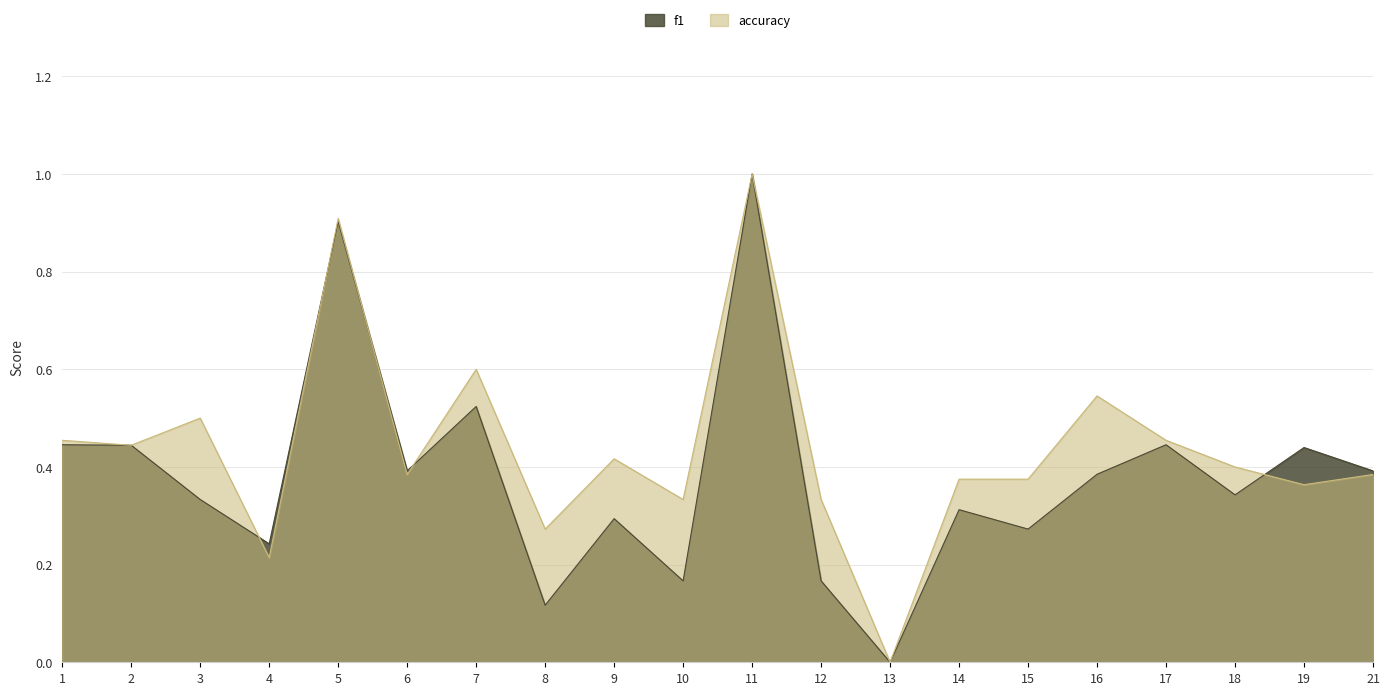

How many categories are shown in the chart?

20